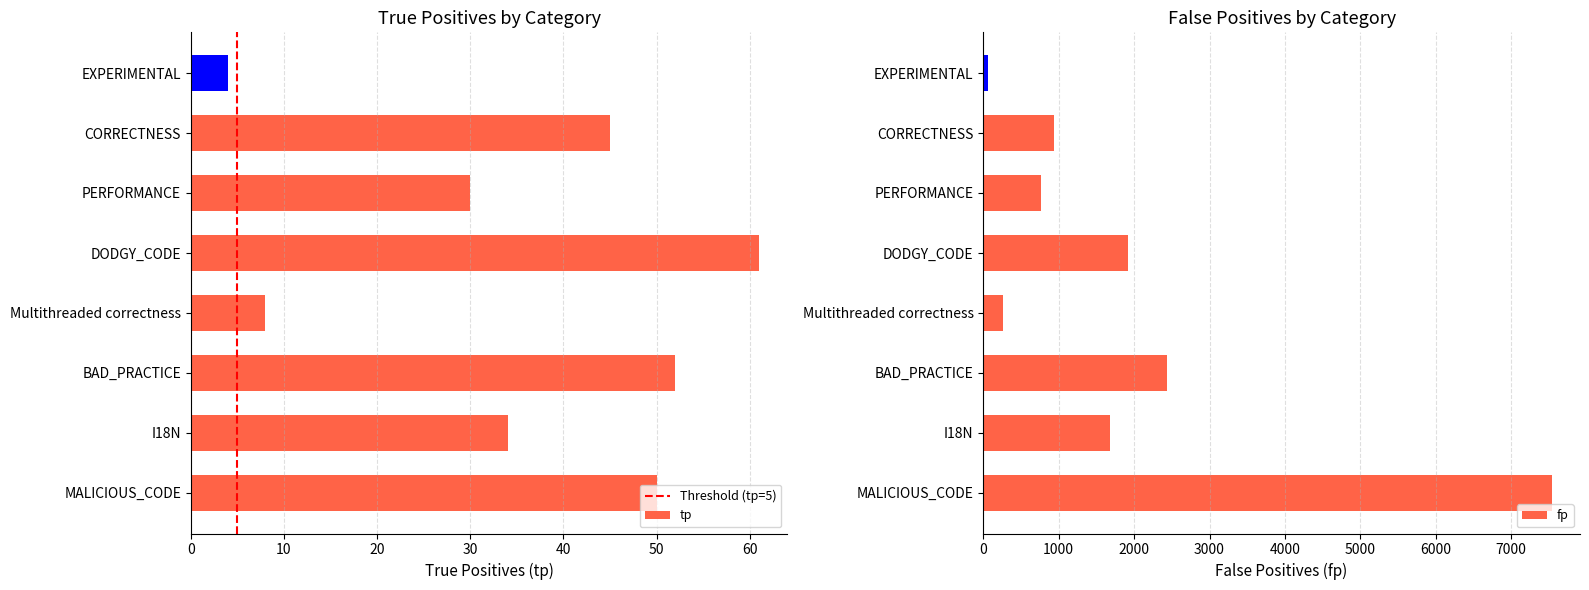

What is the difference between the tp values at DODGY_CODE and I18N?

27